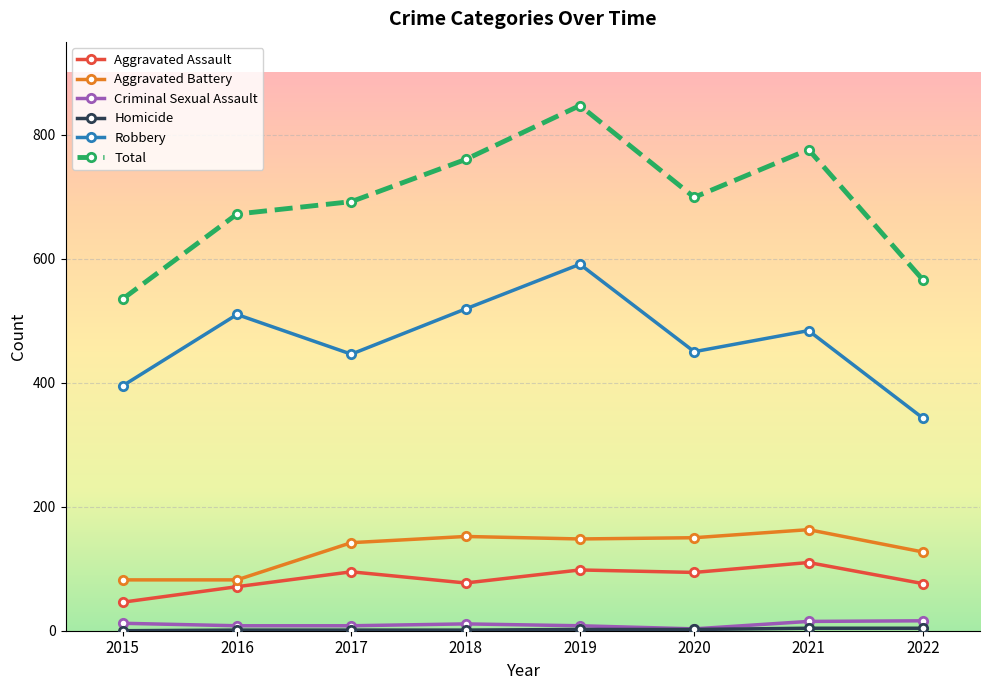

True or false: Total and Aggravated Battery cross at least once.

False